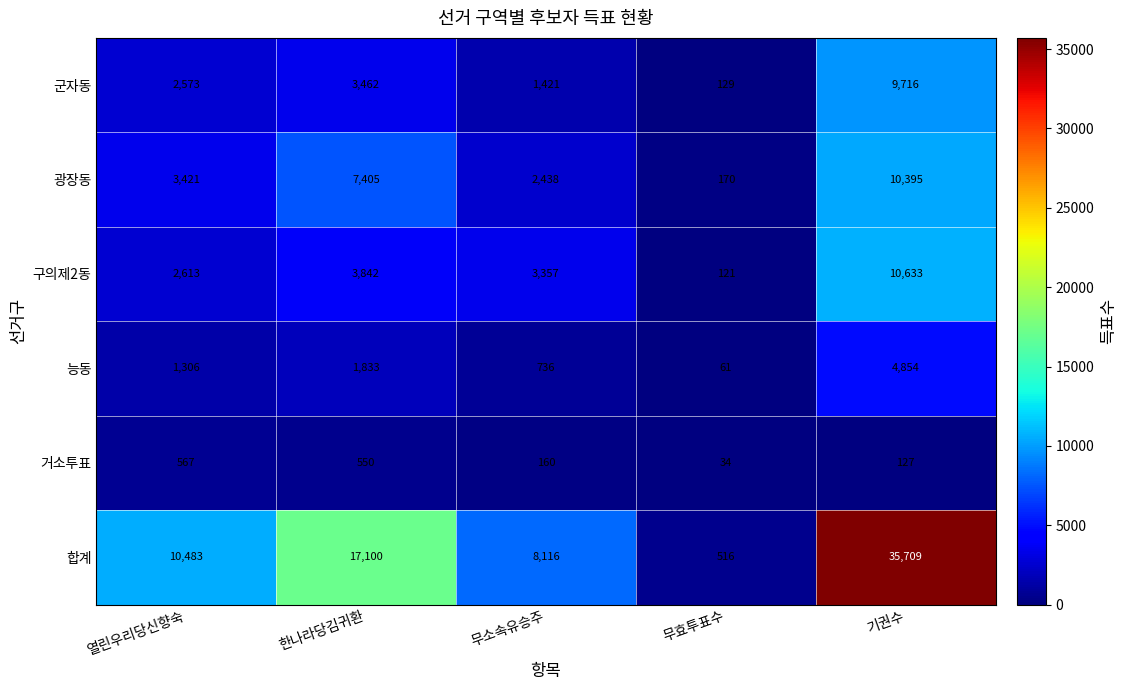

What is the greatest value displayed?

35709